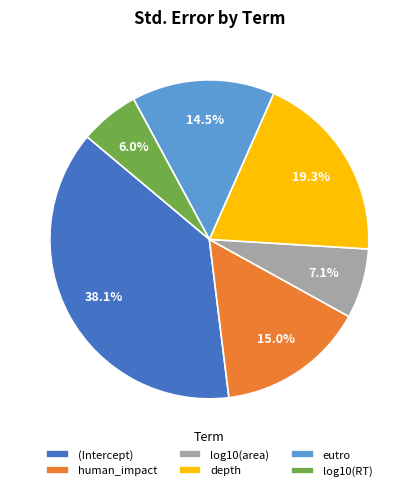

Does log10(RT) represent more than half of the total?

No